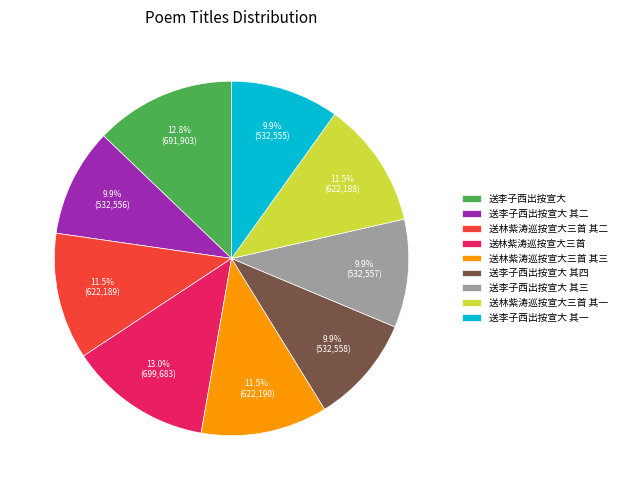

What is the ratio of the value at 送林紫涛巡按宣大三首 to the value at 送李子西出按宣大 其一?

1.3